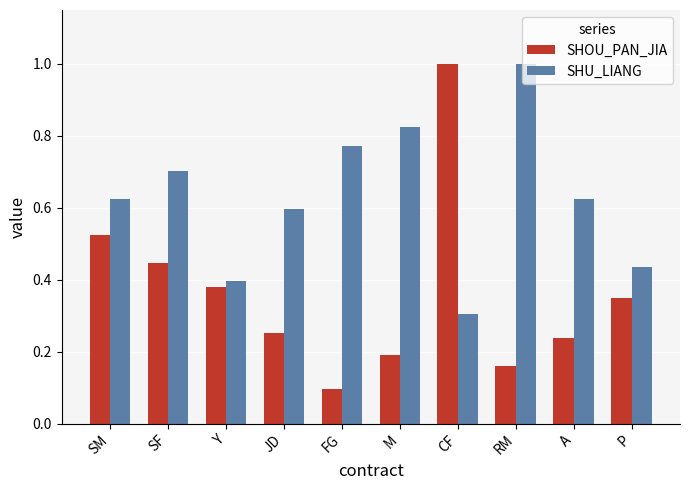

Count the SHU_LIANG values in the range 0 to 1.

10